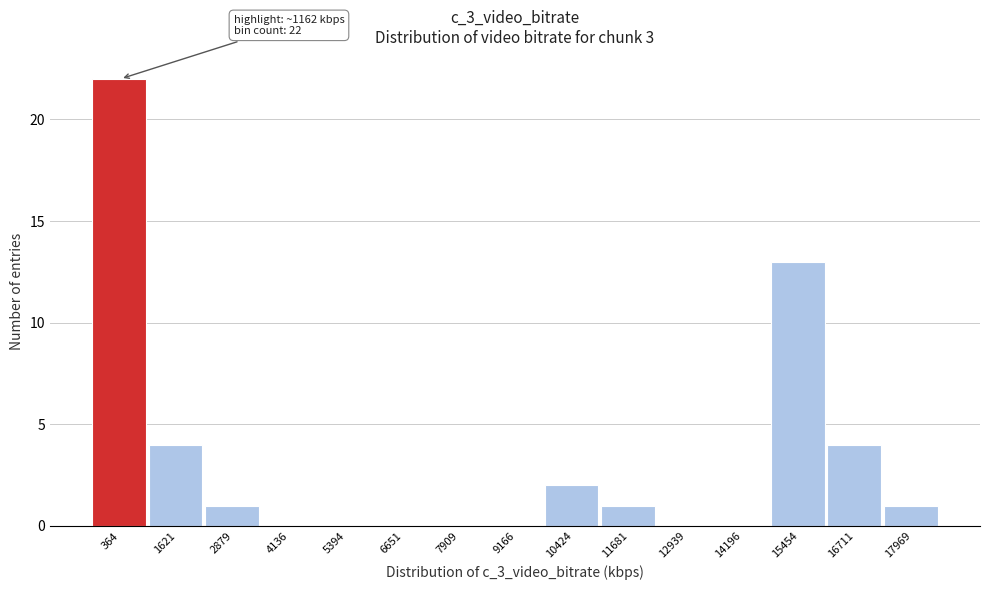

Reading left to right, what are all the values shown in this chart?

364=22	1621=4	2879=1	4136=0	5394=0	6651=0	7909=0	9166=0	10424=2	11681=1	12939=0	14196=0	15454=13	16711=4	17969=1